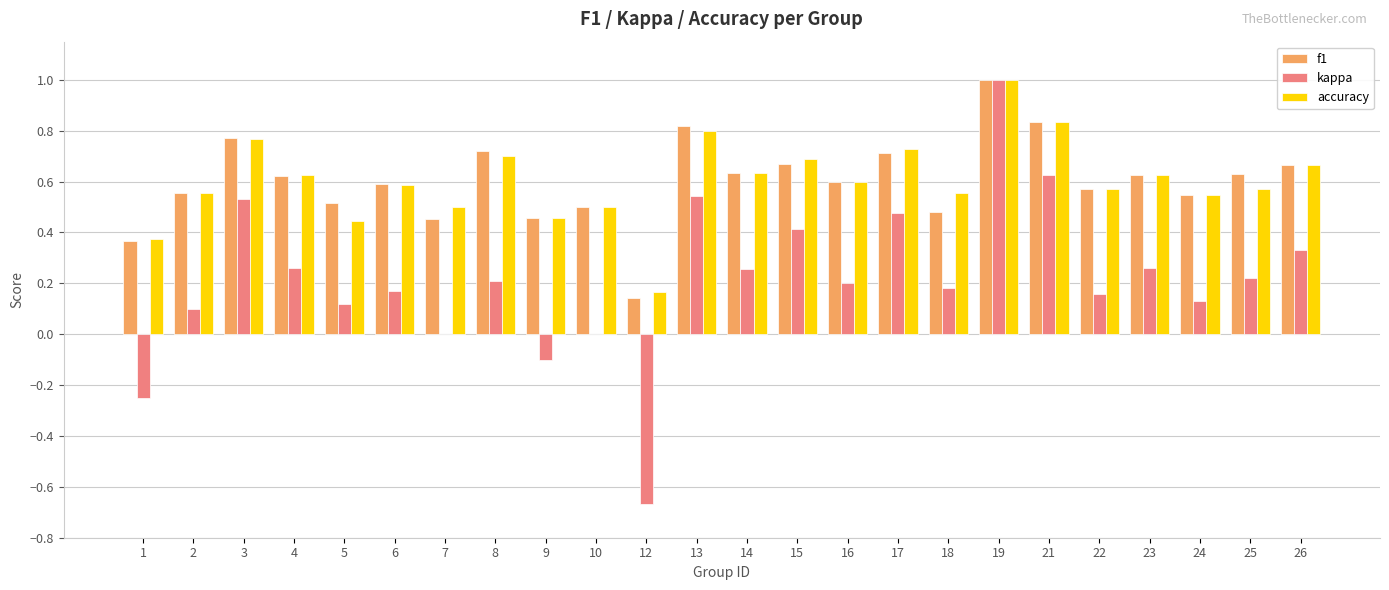

True or false: accuracy has a value of 0.7 at 8.

True